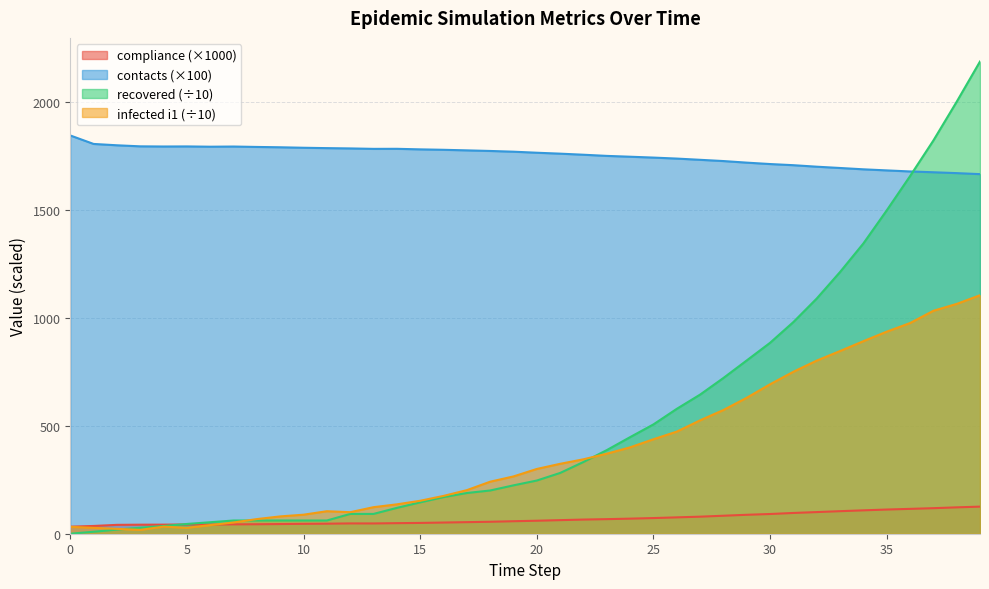

Which series has the largest total across all categories?

contacts (×100)